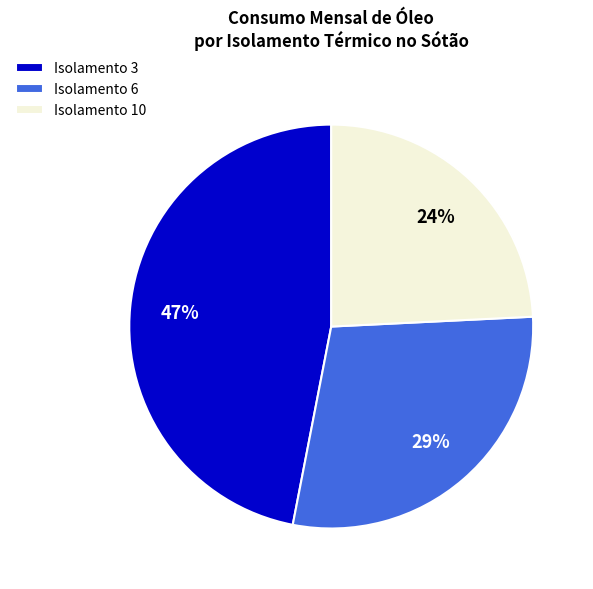

True or false: Isolamento 6 accounts for 37% of the total.

False